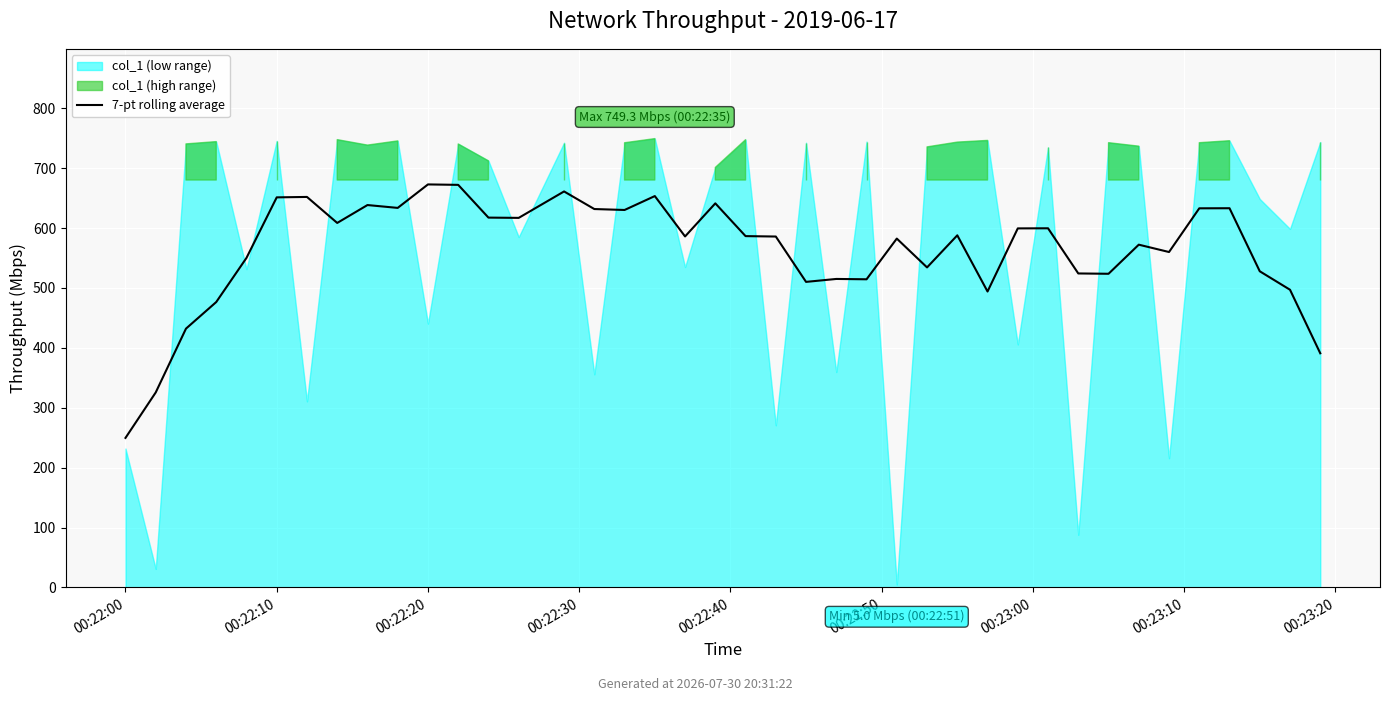

Reading right to left, extract all data points from this chart.

390.9	497.0	527.8	633.1	632.9	560.0	572.2	523.7	524.2	599.6	599.4	494.1	587.8	534.3	582.4	514.5	515.0	510.1	585.8	586.5	641.2	586.0	653.4	630.2	631.7	661.1	617.0	617.4	672.1	672.8	633.6	638.4	608.5	651.9	651.2	550.1	476.5	432.1	325.6	249.7